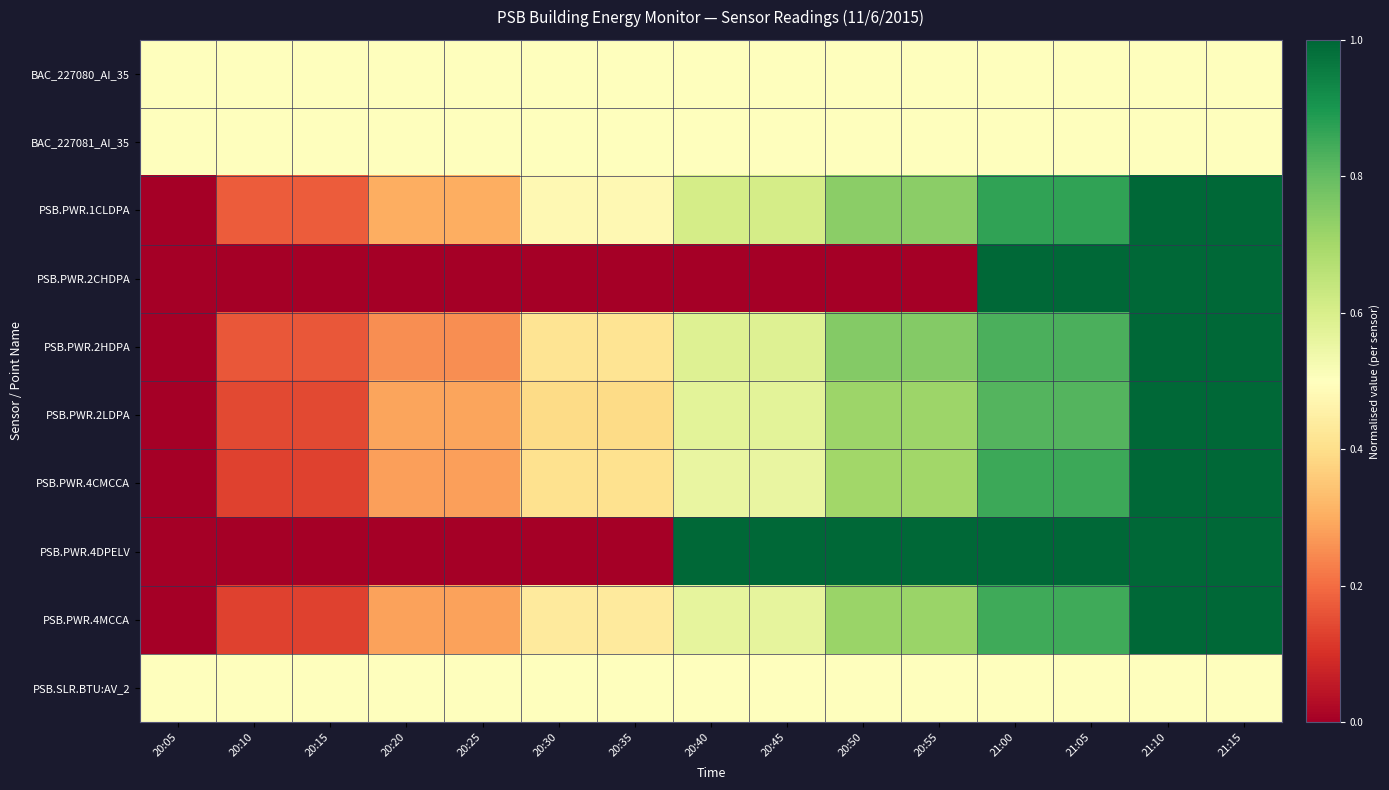

At which category does the chart reach its peak across all series?

21:10